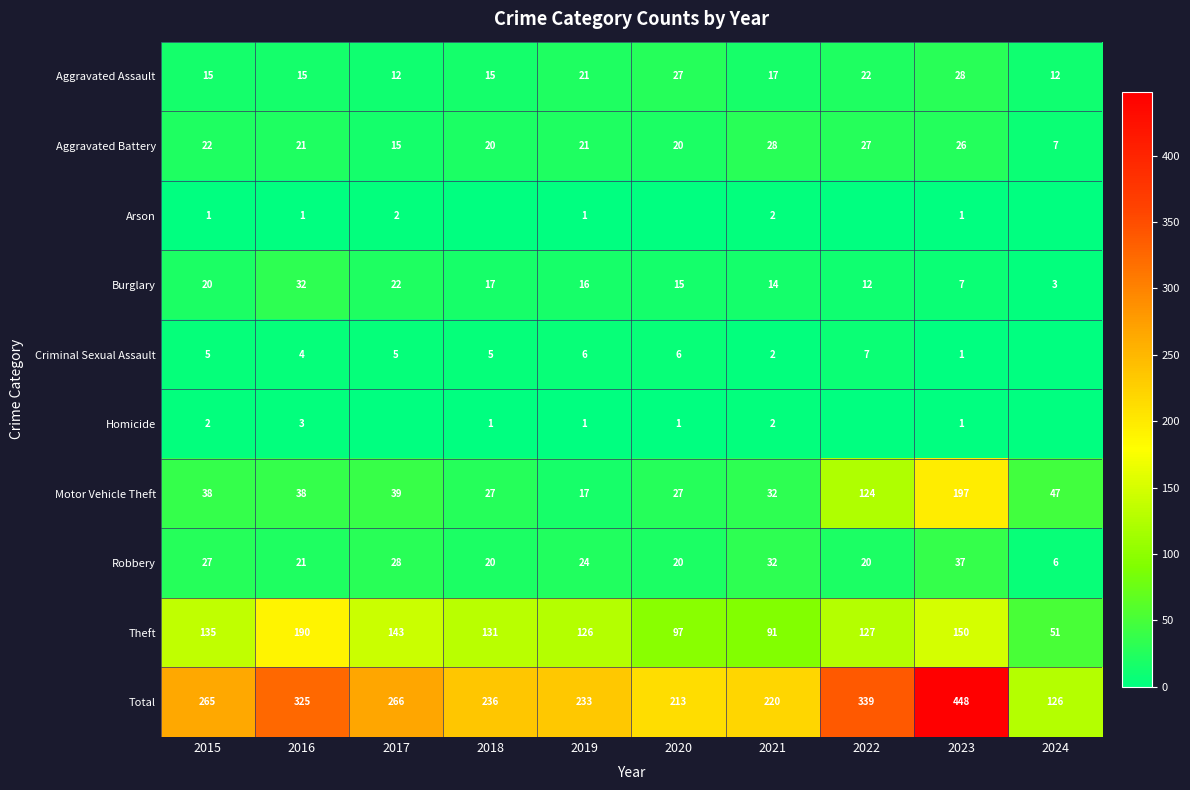

What is the difference between the highest and lowest values at 2023?

447